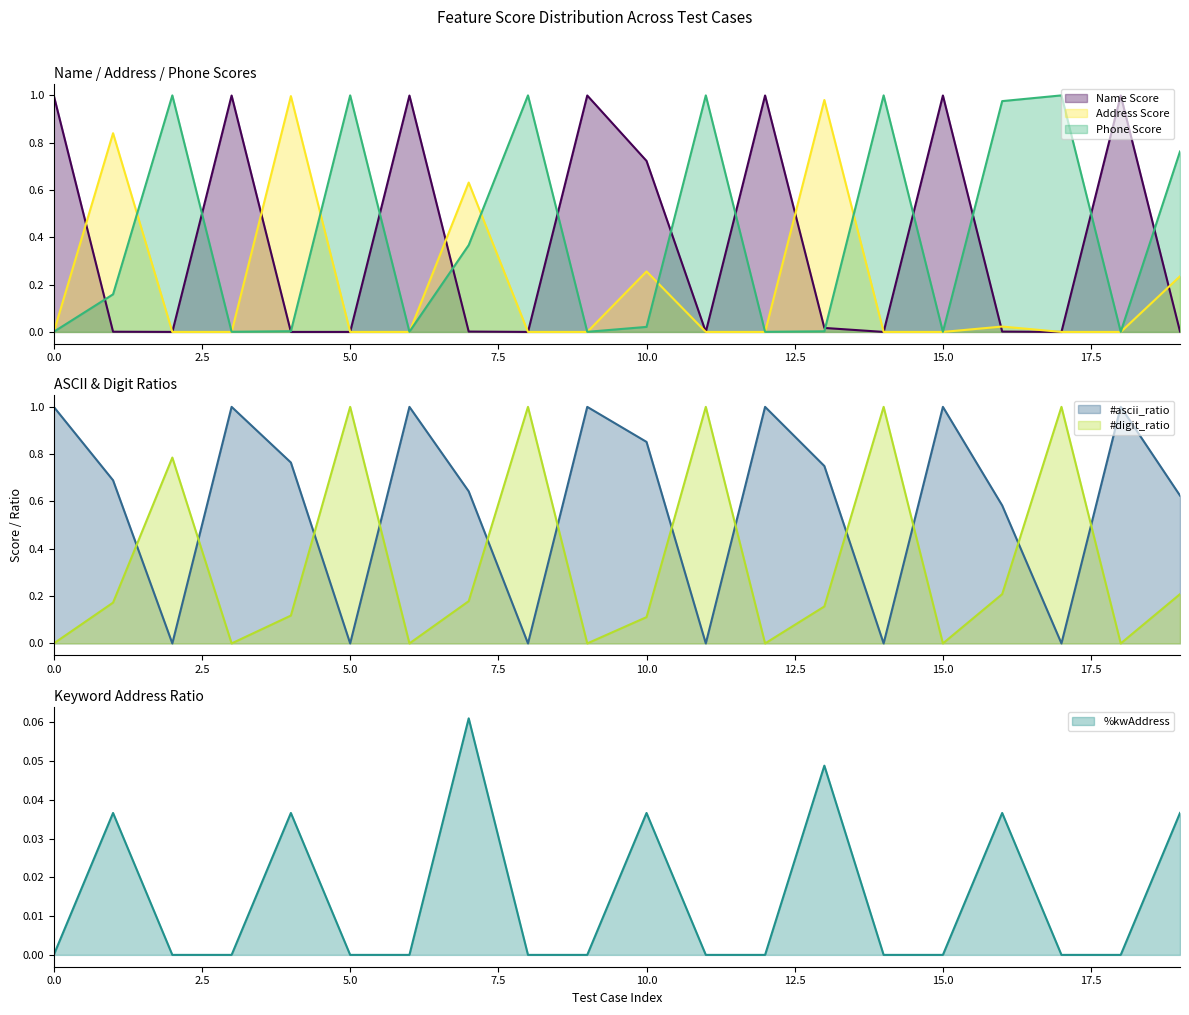

Where is the first local minimum for Phone Score?

3